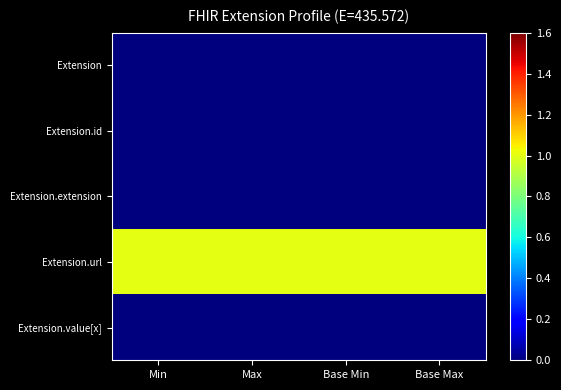

List the series in order of their peak value, highest first.

Extension.url, Extension, Extension.id, Extension.extension, Extension.value[x]